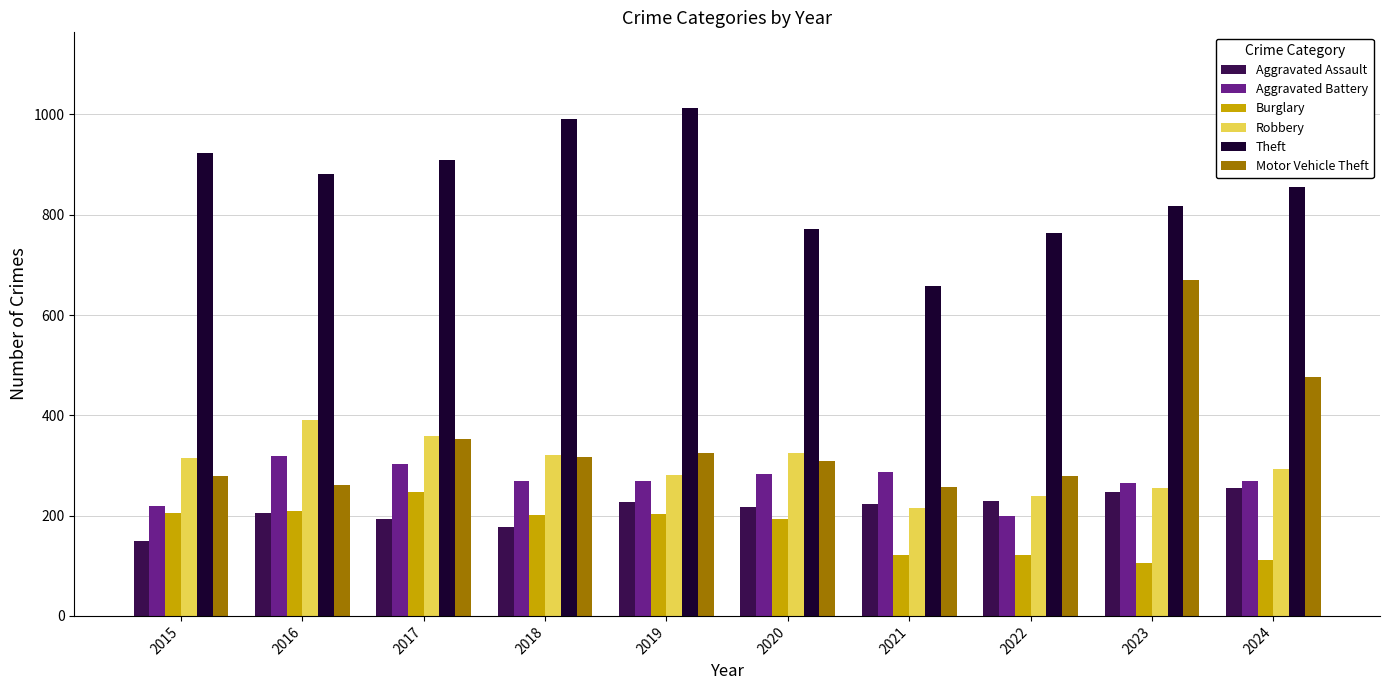

True or false: Motor Vehicle Theft has a value of 174 at 2020.

False